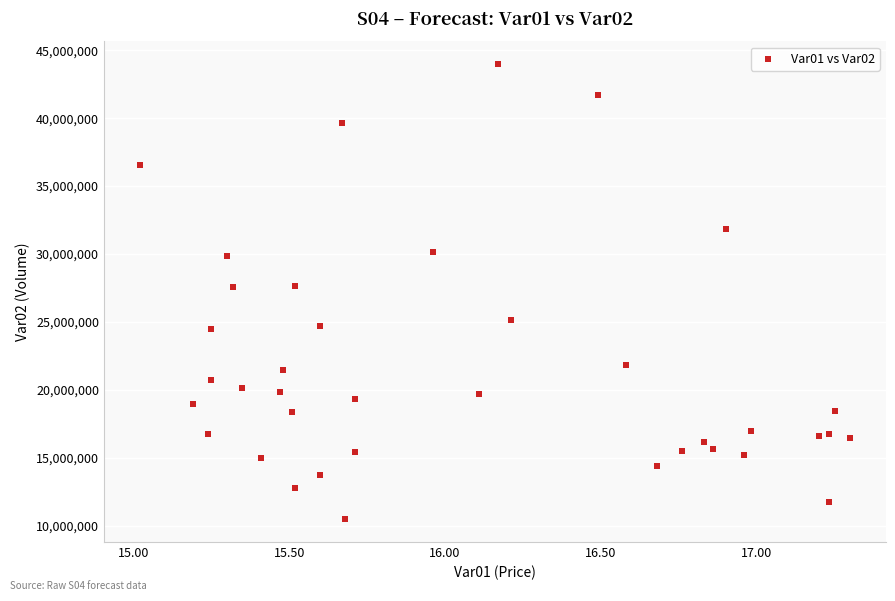

What is the range of Y values (max minus min)?

33515900